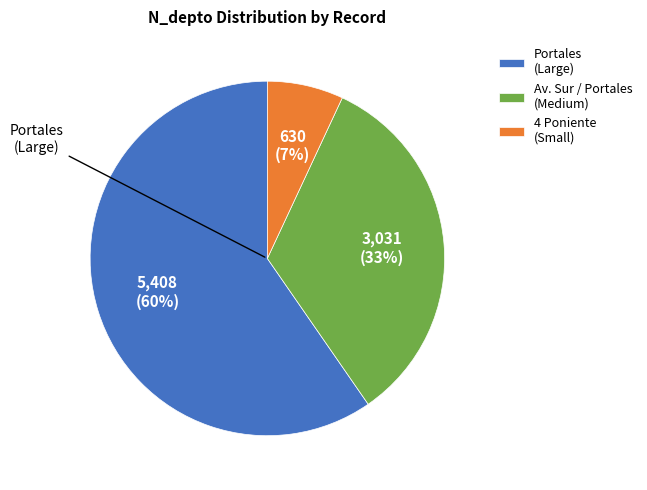

To the nearest percent, what is the difference between the largest and smallest slice percentages?

53%